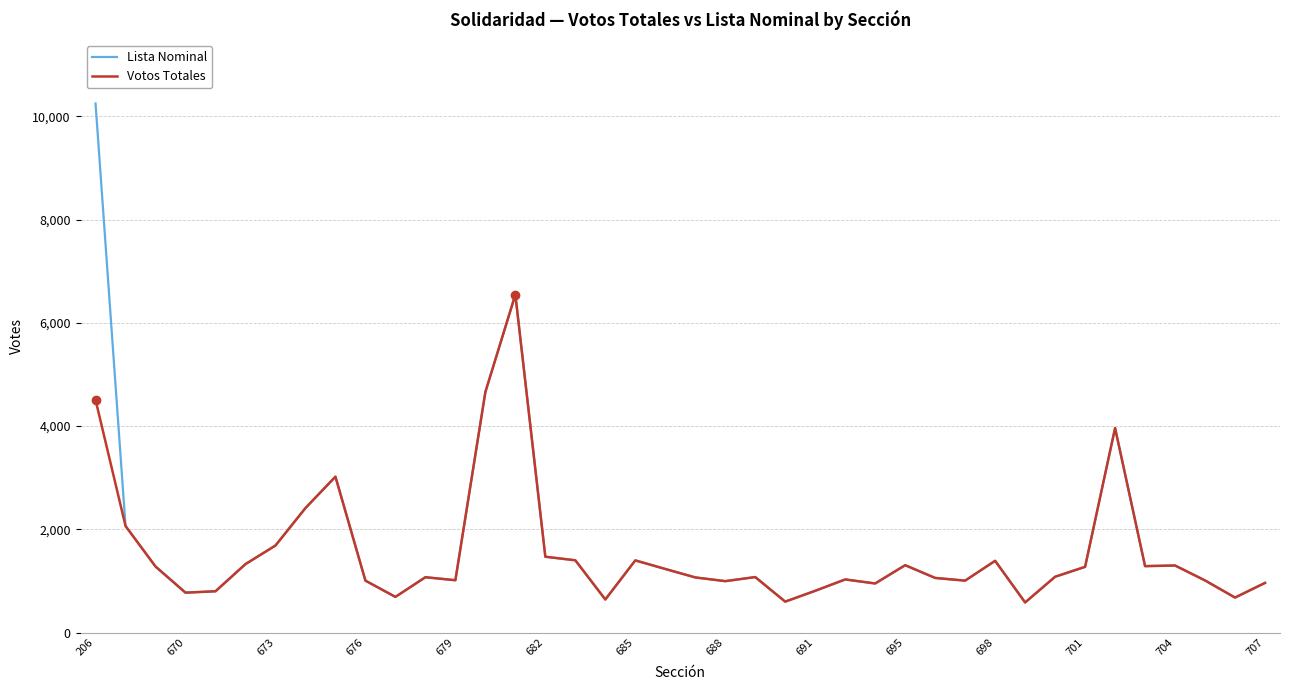

Which series has the largest total across all categories?

Lista Nominal